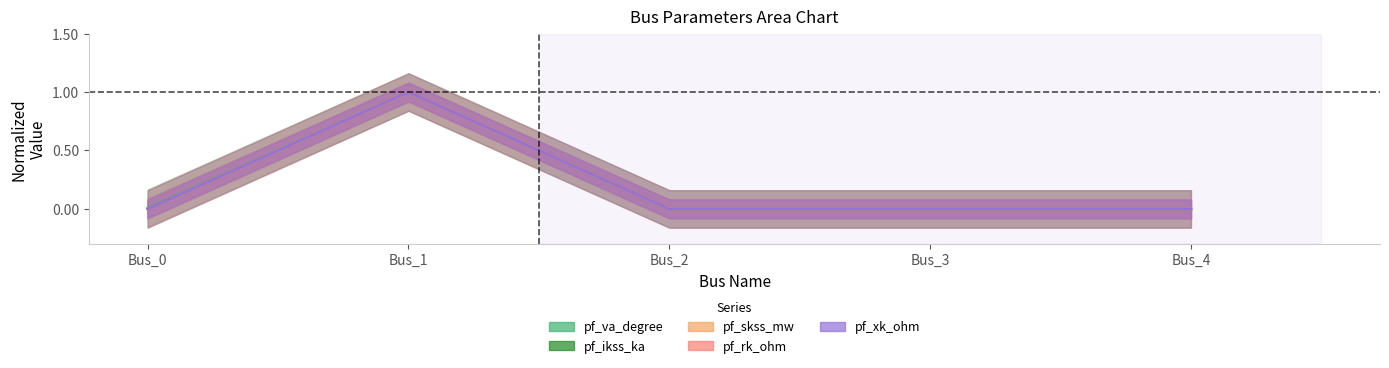

At how many categories does at least one series exceed 0?

2